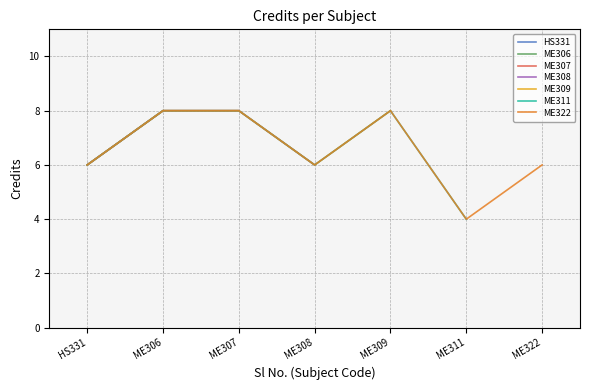

Approximately how many times larger is the value at ME322 compared to ME308?

1.0